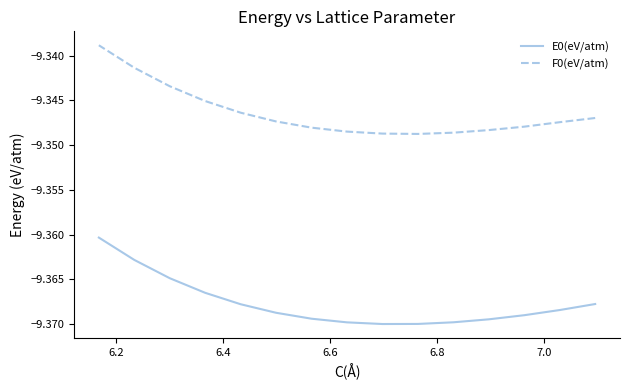

True or false: F0(eV/atm) and E0(eV/atm) intersect in this chart.

False